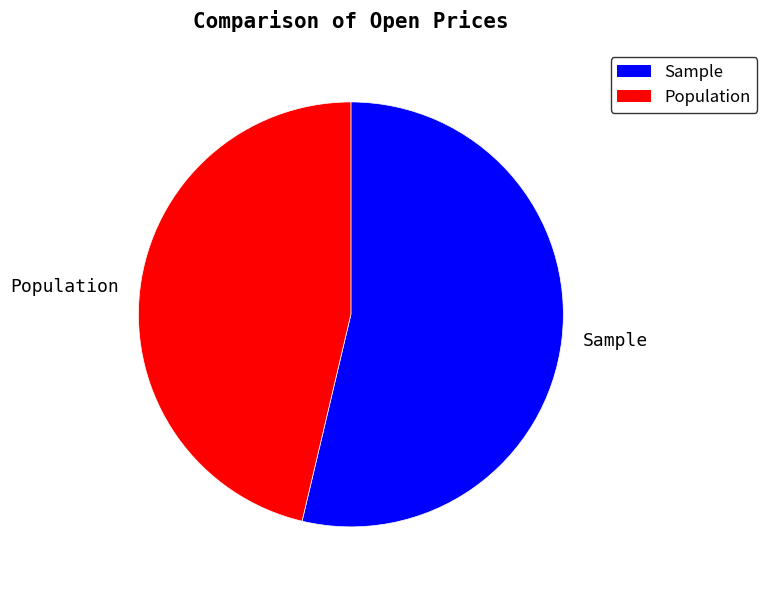

Rank the categories by value from lowest to highest.

Population, Sample